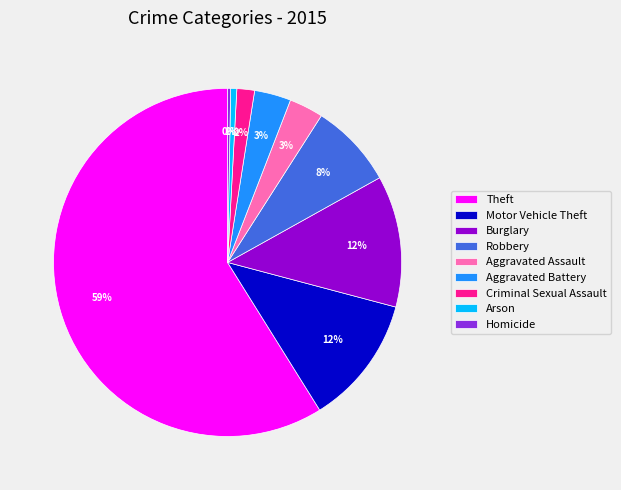

How many segments does this pie chart have?

9